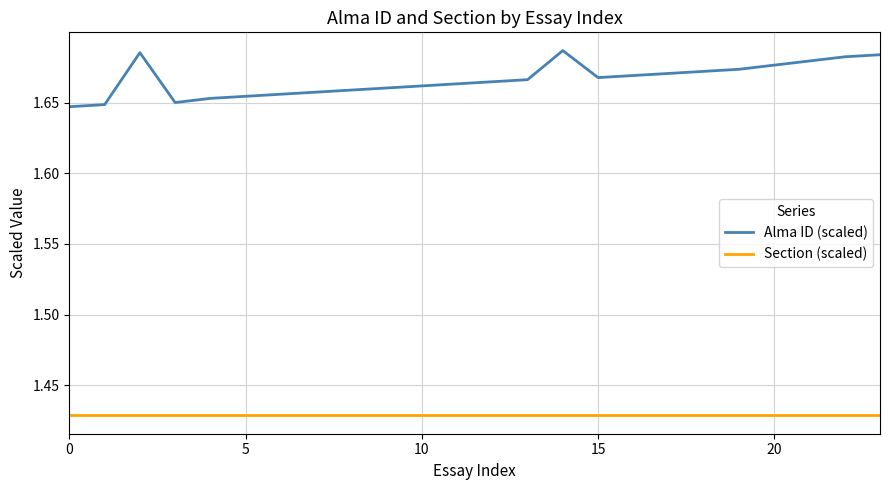

True or false: Section (scaled) and Alma ID (scaled) intersect in this chart.

False